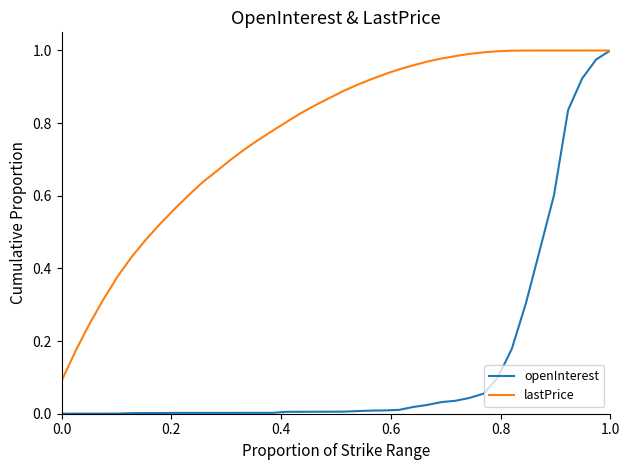

Which series has the largest range (max minus min)?

openInterest